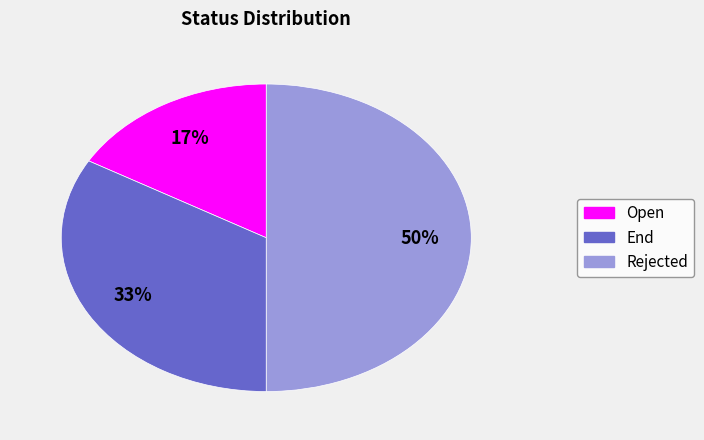

Does Open represent more than half of the total?

No